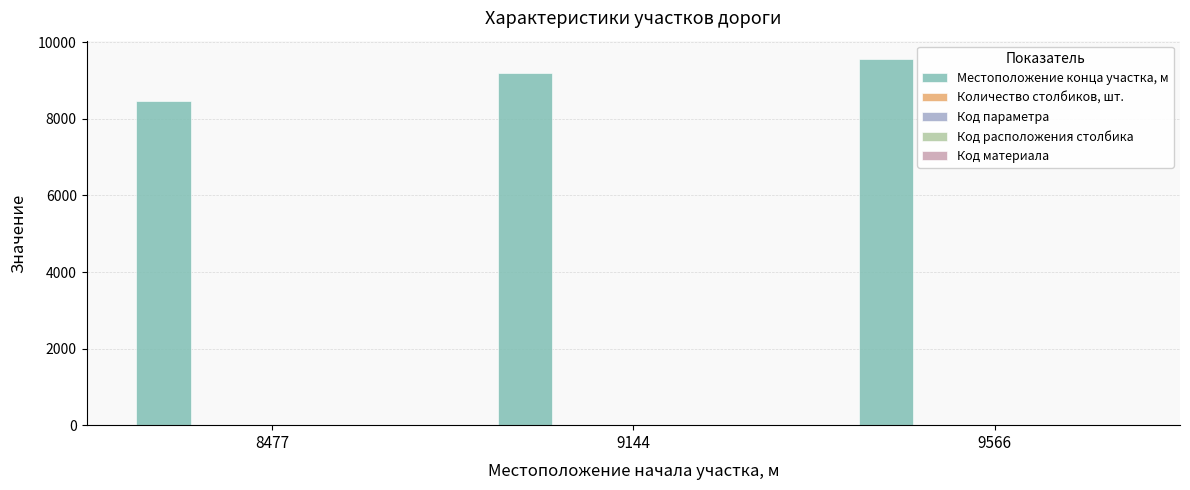

Which category has the highest value across all series?

9566